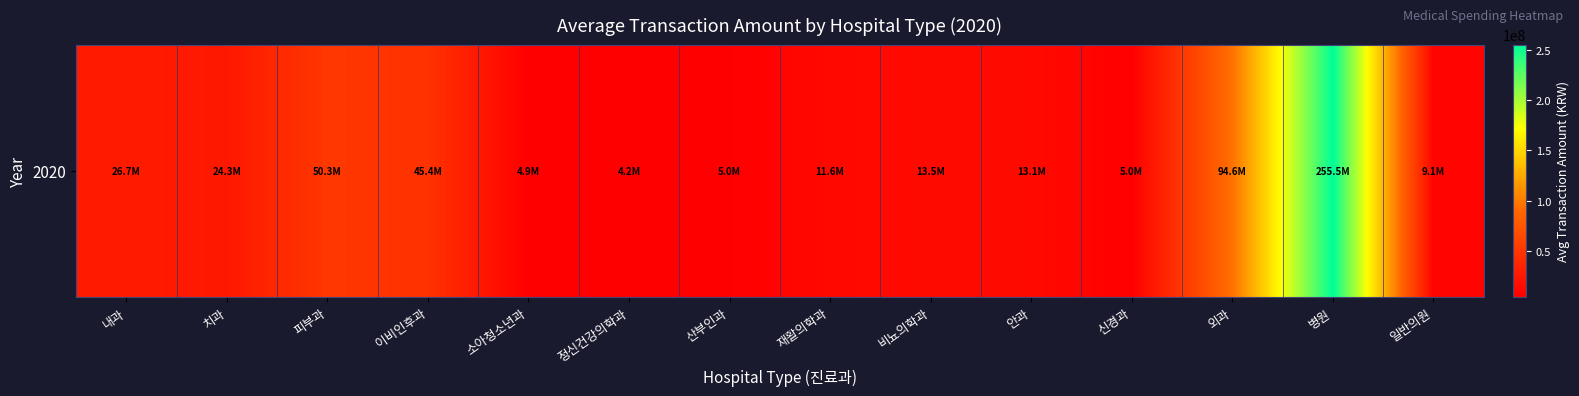

How many data points does each series have?

14